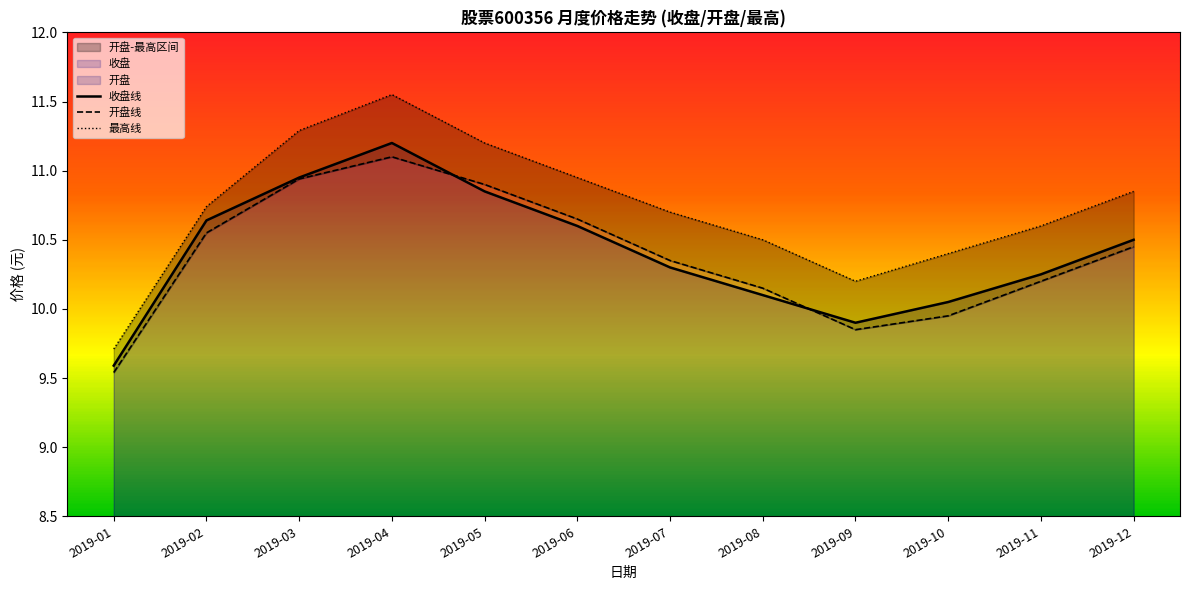

True or false: 收盘线 and 最高线 intersect in this chart.

False